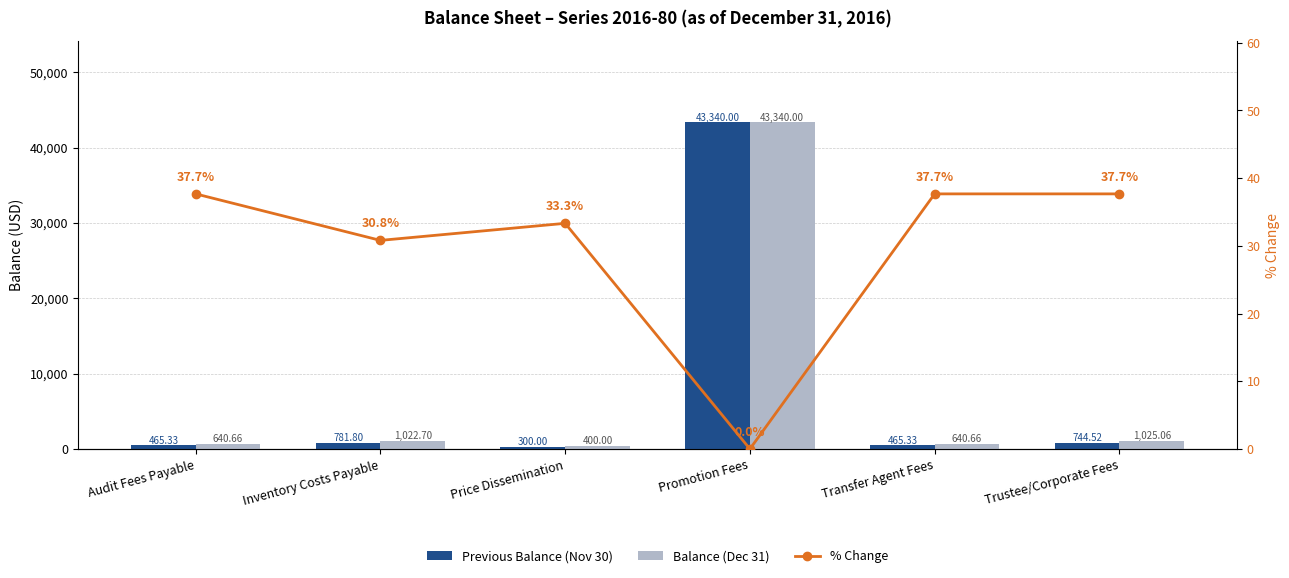

How many data points in Previous Balance (Nov 30) are above 744?

3